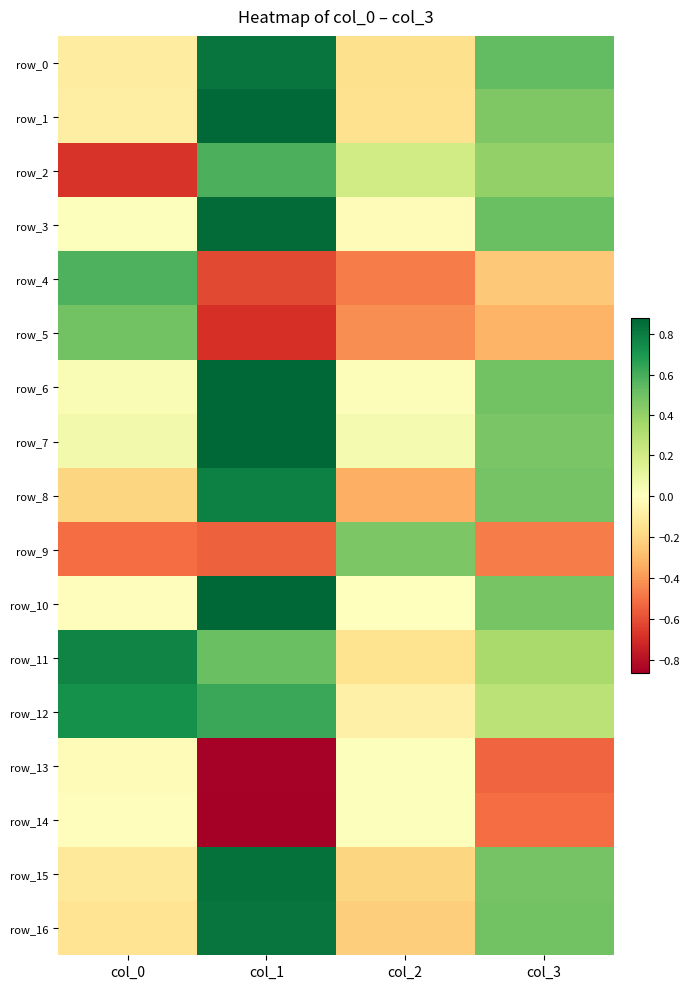

Rank the categories by row_0 value from highest to lowest.

col_1, col_3, col_0, col_2